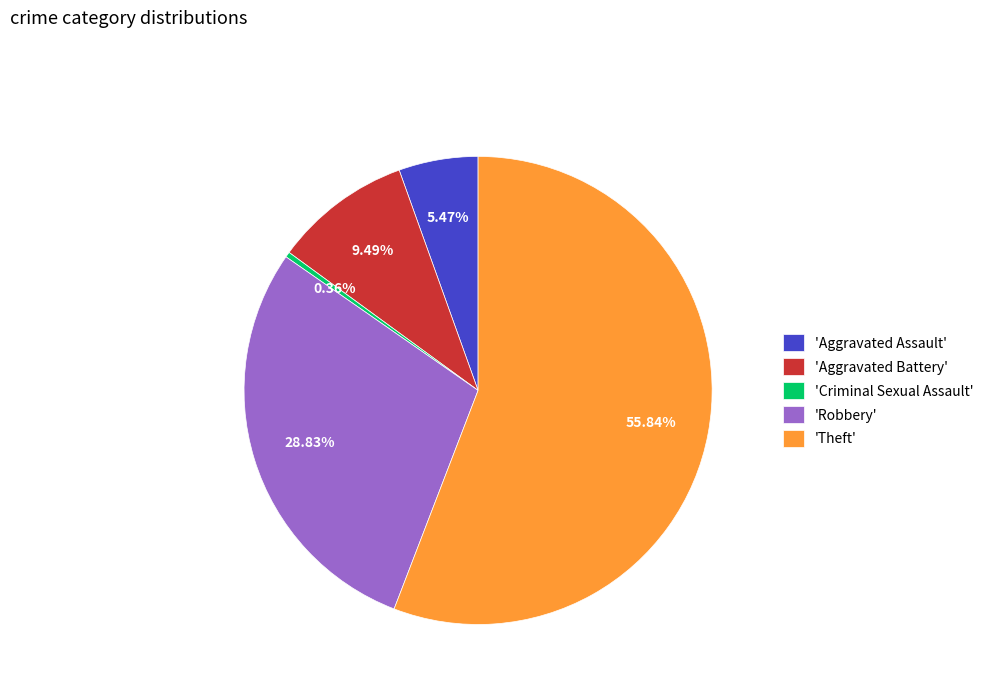

Do 'Criminal Sexual Assault' and 'Aggravated Battery' together represent more than half of the pie?

No